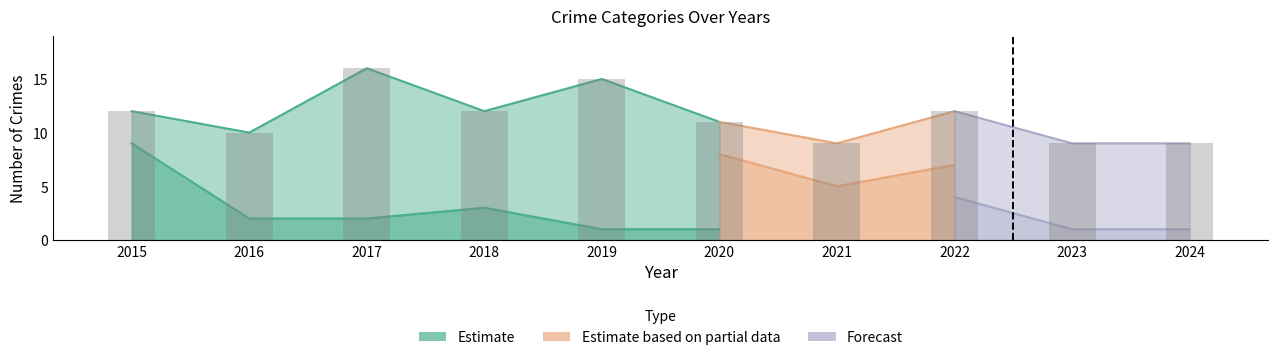

How many data points in Total are above 12?

2